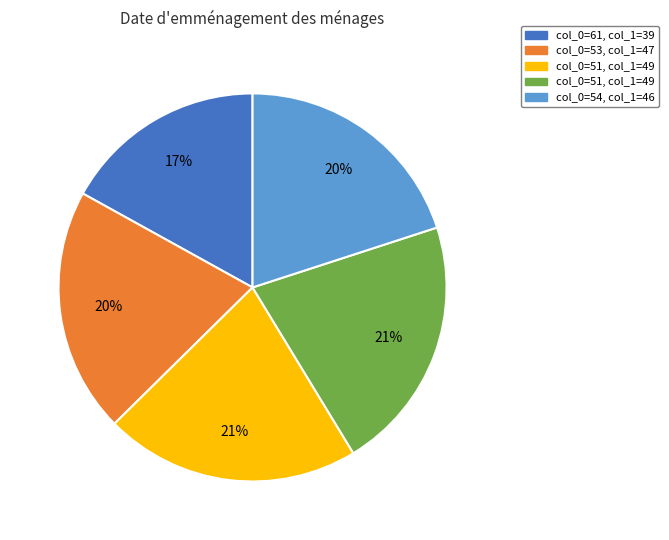

To the nearest percent, what is the average slice percentage?

20%